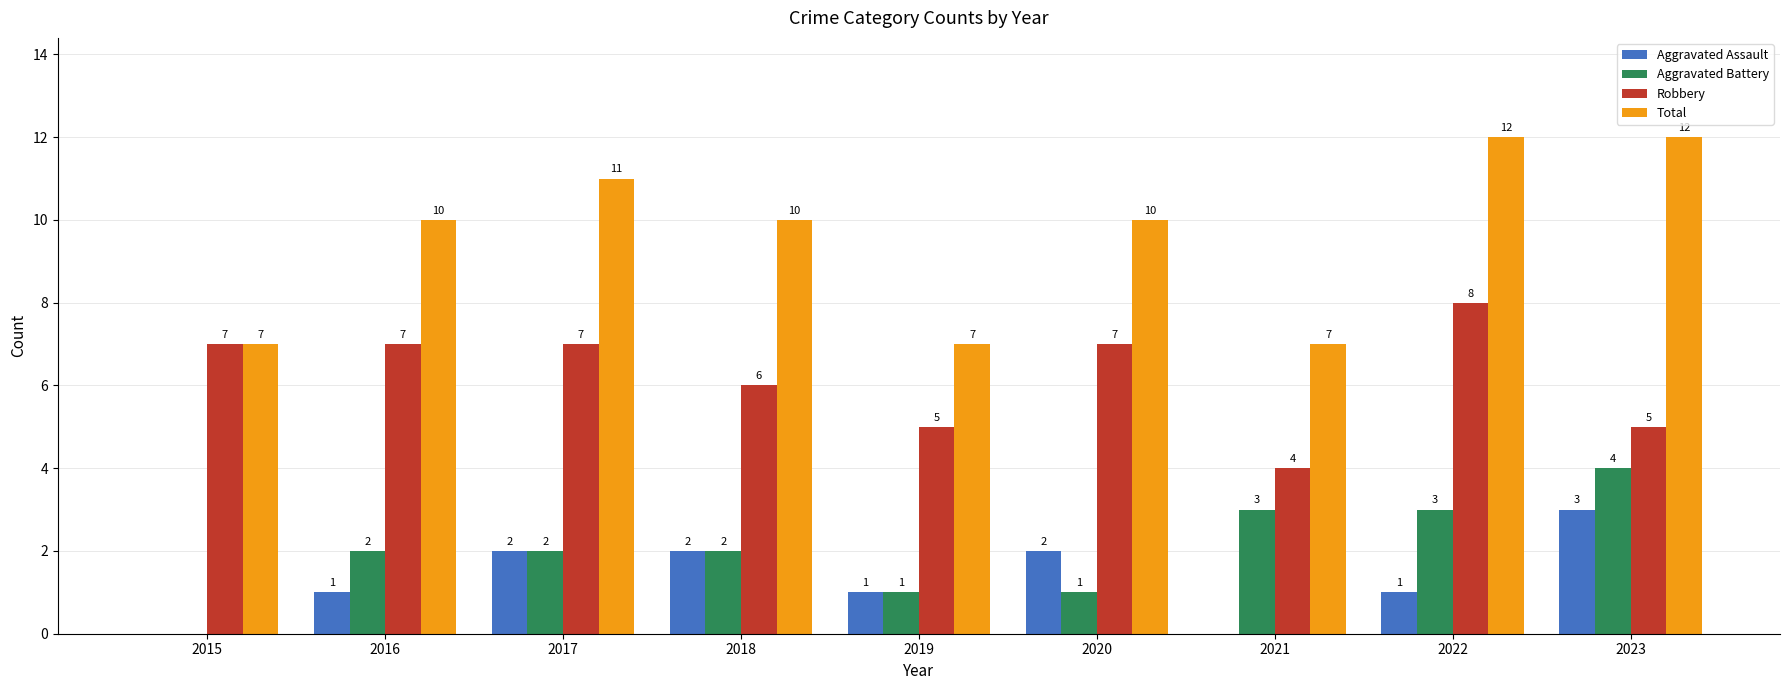

Between 2019 and 2022, which series saw the biggest shift?

Total